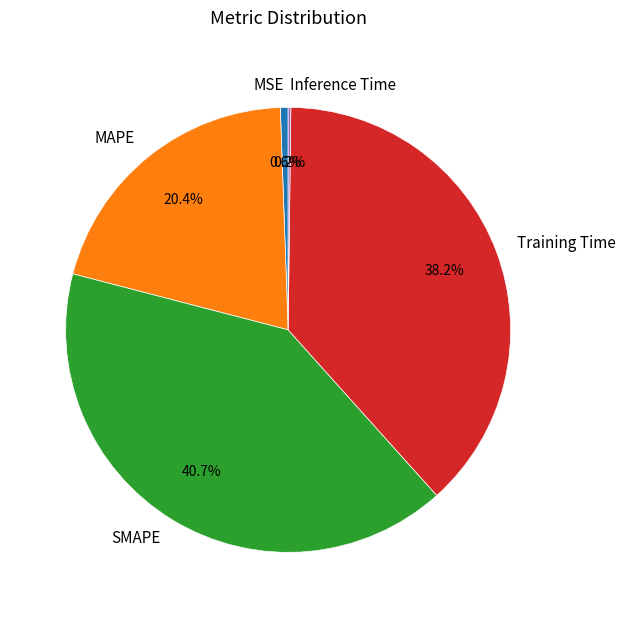

What is the largest slice in the pie chart?

SMAPE